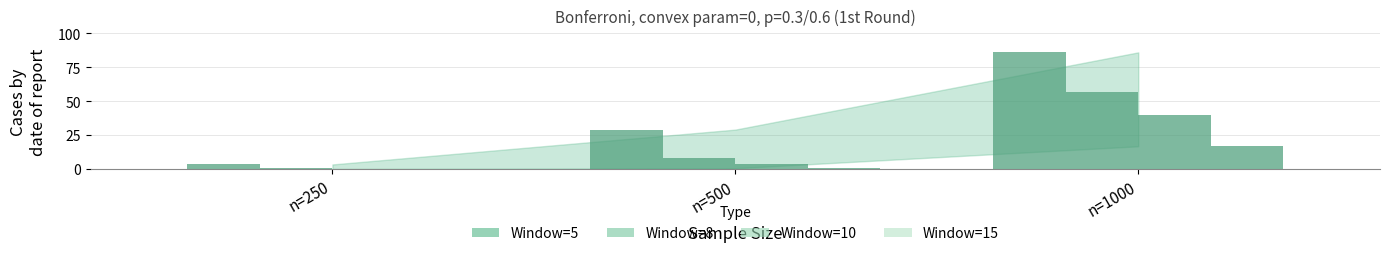

The Window=8 series shows 56.6 at n=1000. True or false?

True